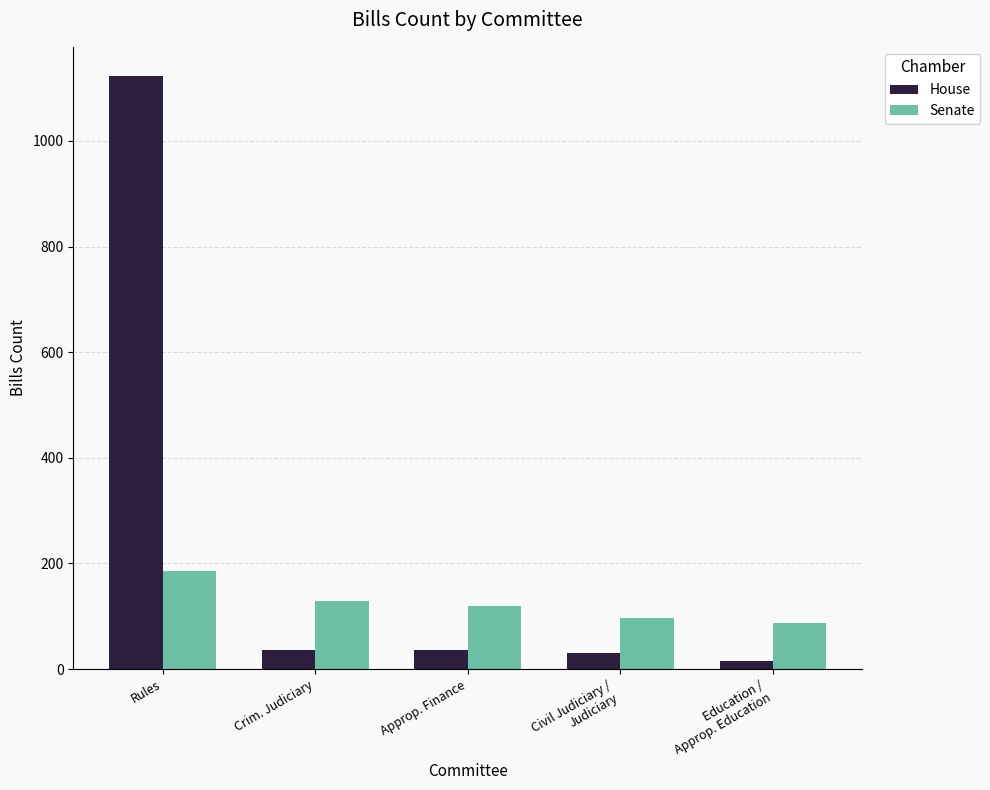

Count the number of data series in this chart.

2